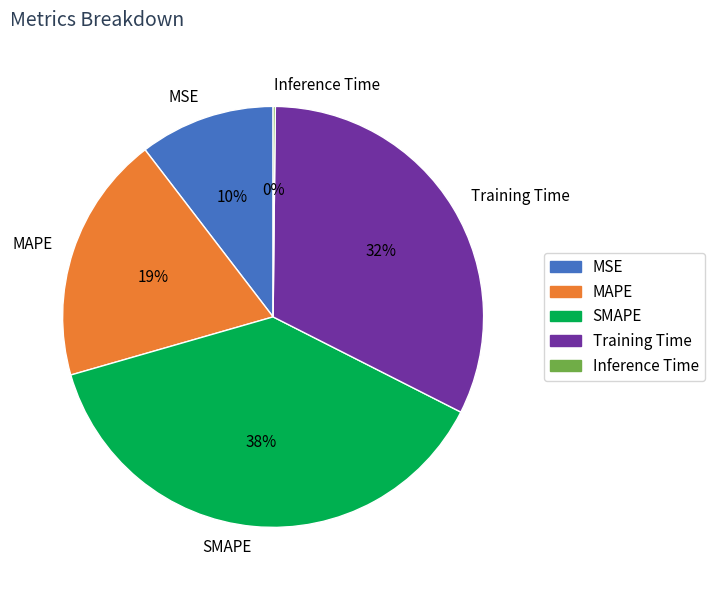

Is the sum of Training Time and SMAPE greater than half?

Yes